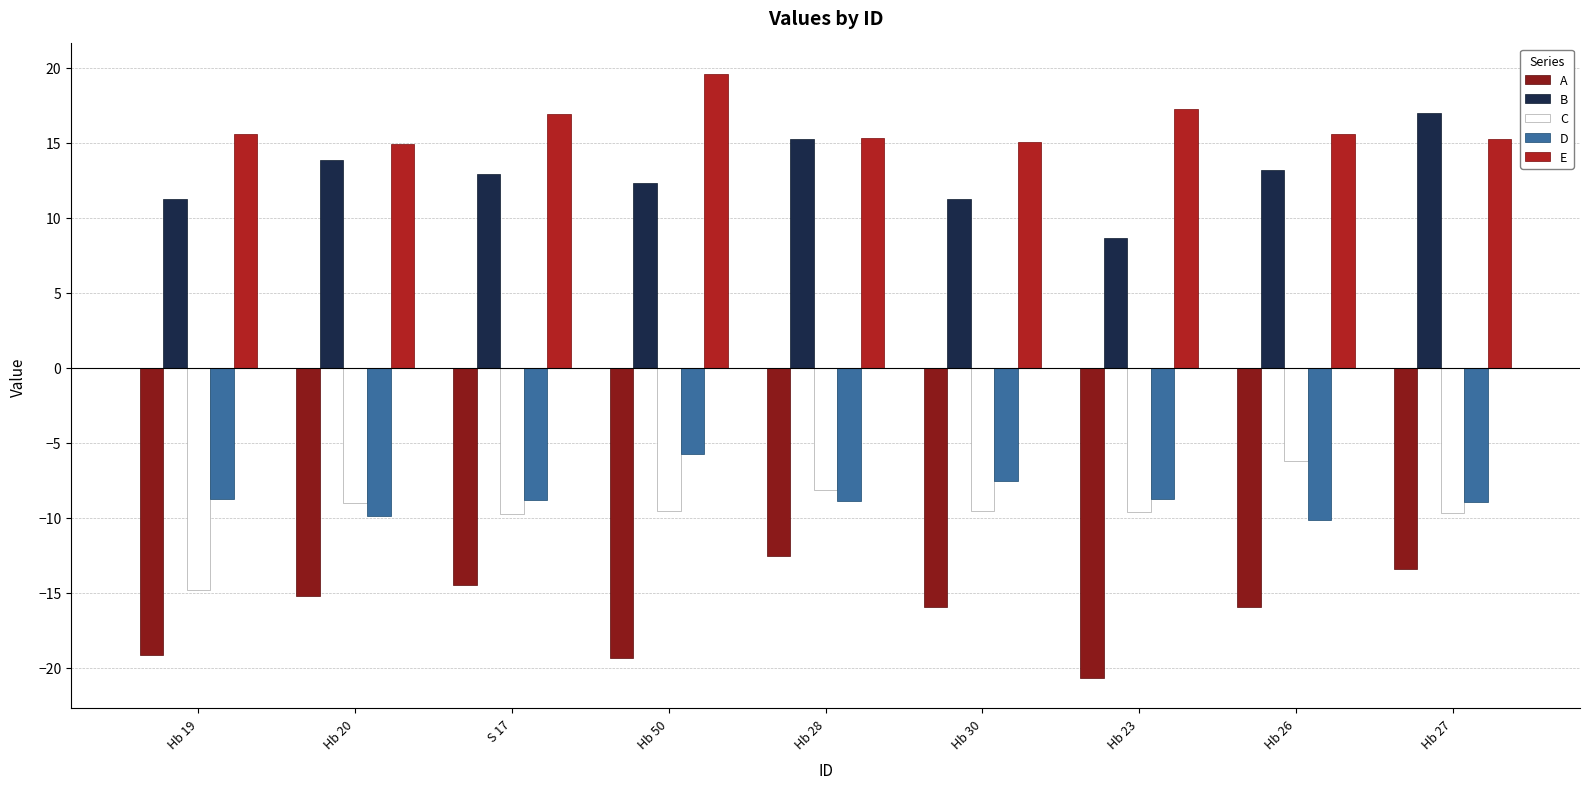

At which label does D reach its peak?

Hb 50